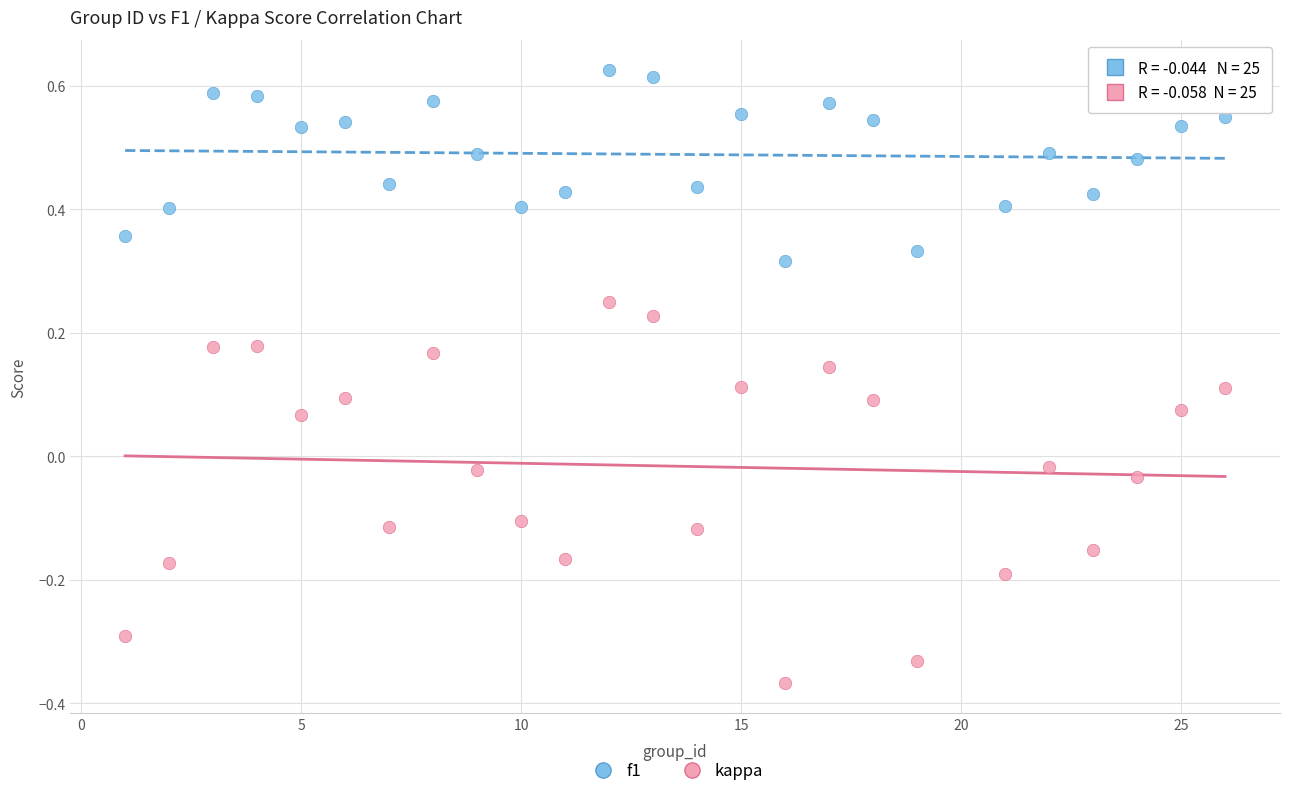

Which series has the widest spread of Y values?

kappa